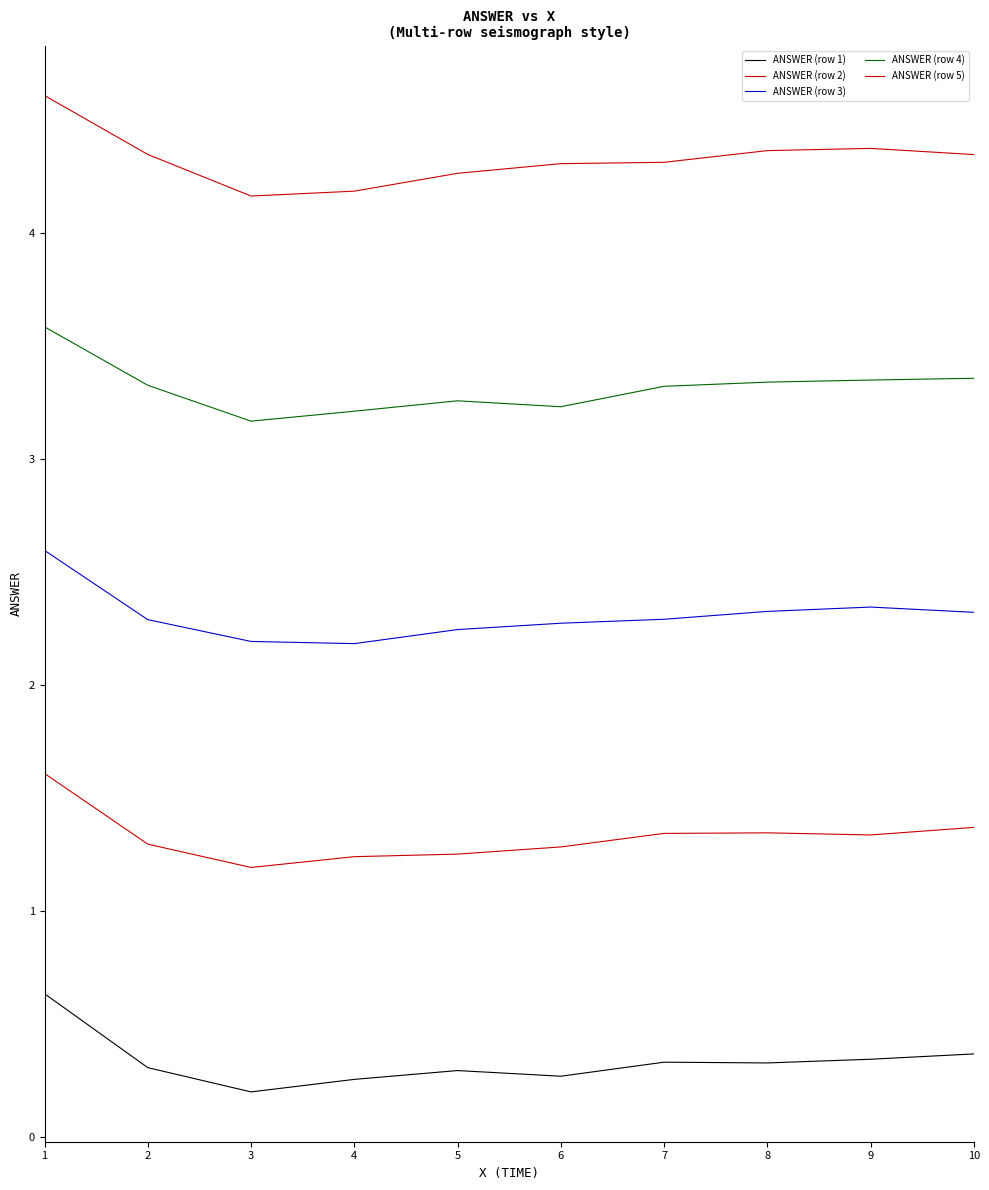

What value does the ANSWER (row 5) series have at 4?

4.2